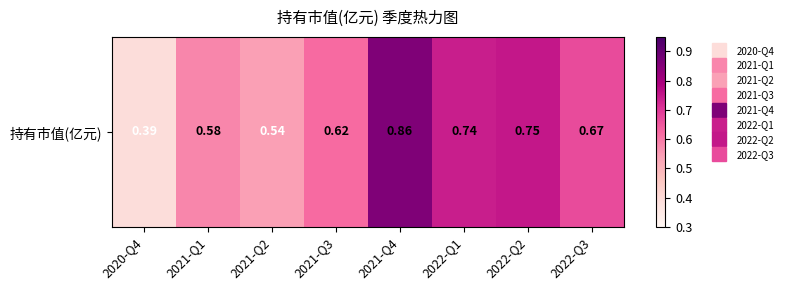

What is the change in value from 2020-Q4 to 2021-Q2?

+0.2